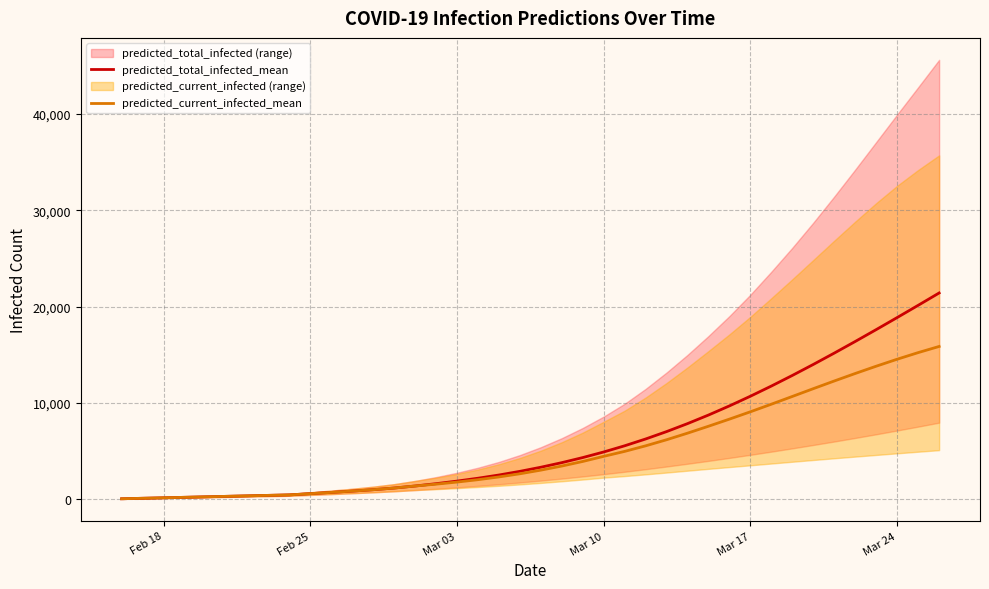

True or false: predicted_current_infected_mean has more than 1 interior local peaks.

False